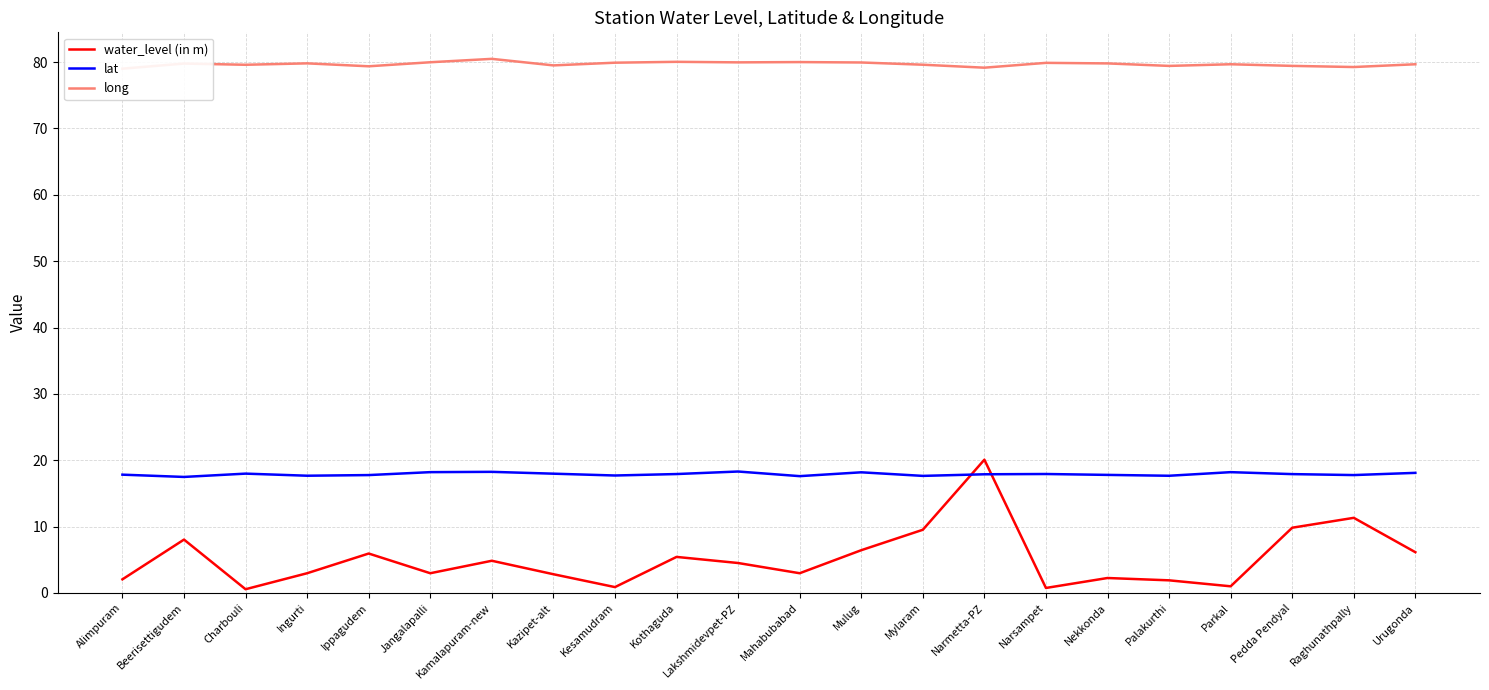

Which series changed the most between Lakshmidevpet-PZ and Raghunathpally?

water_level (in m)